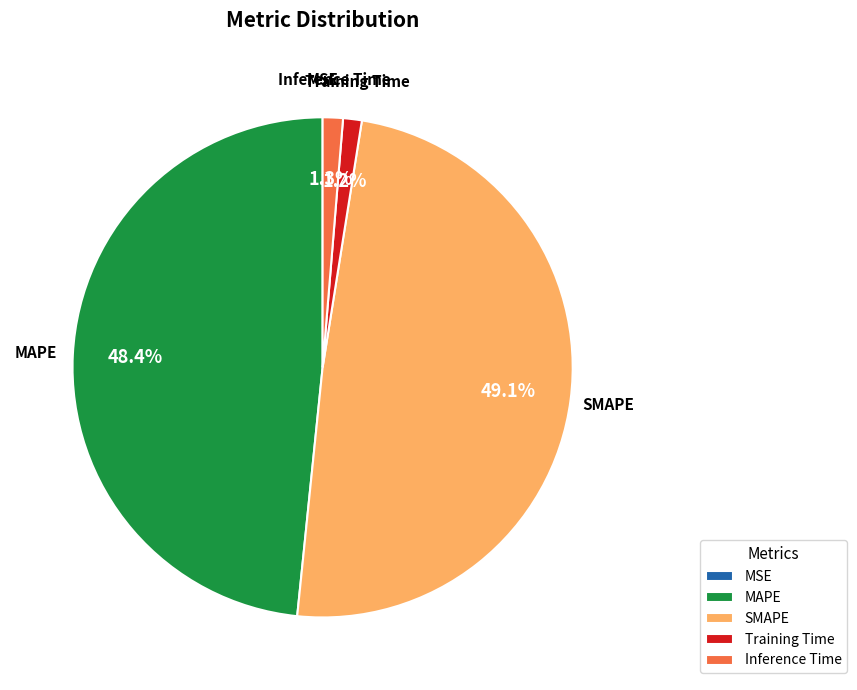

Does any single category account for the majority?

No